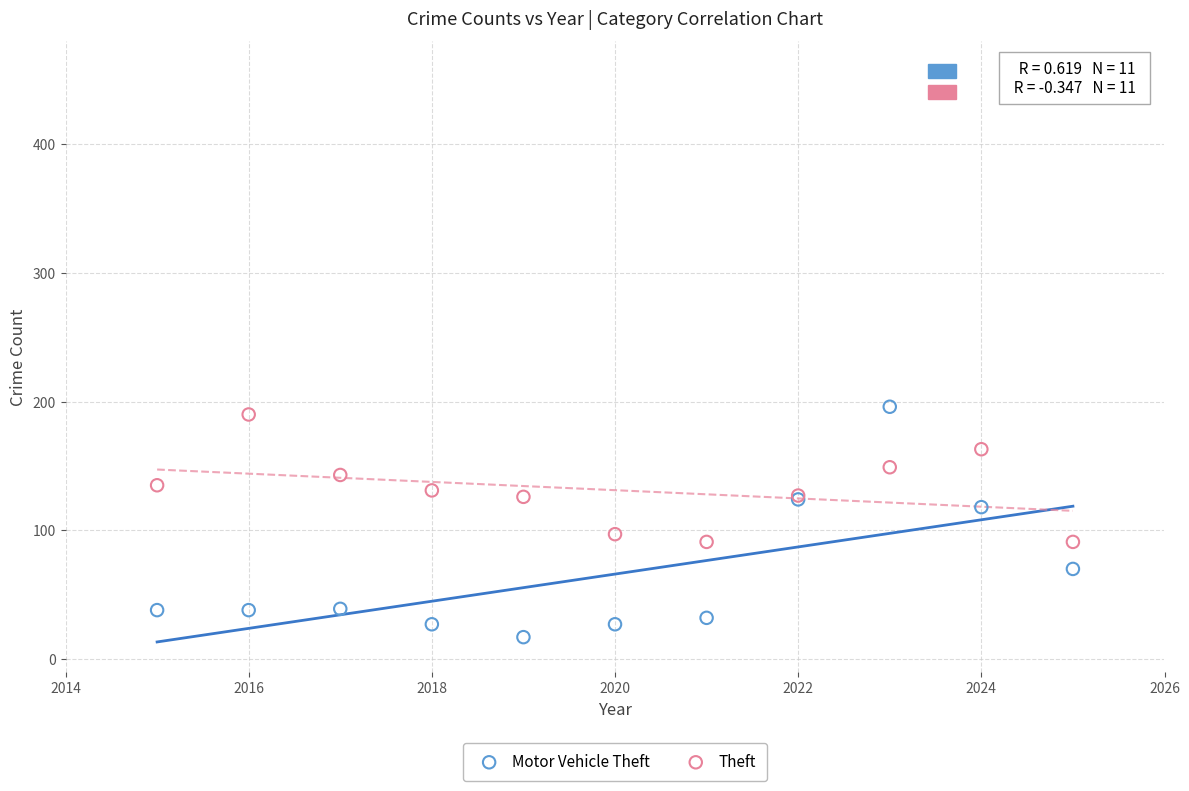

Which series reaches the minimum Y coordinate?

Motor Vehicle Theft